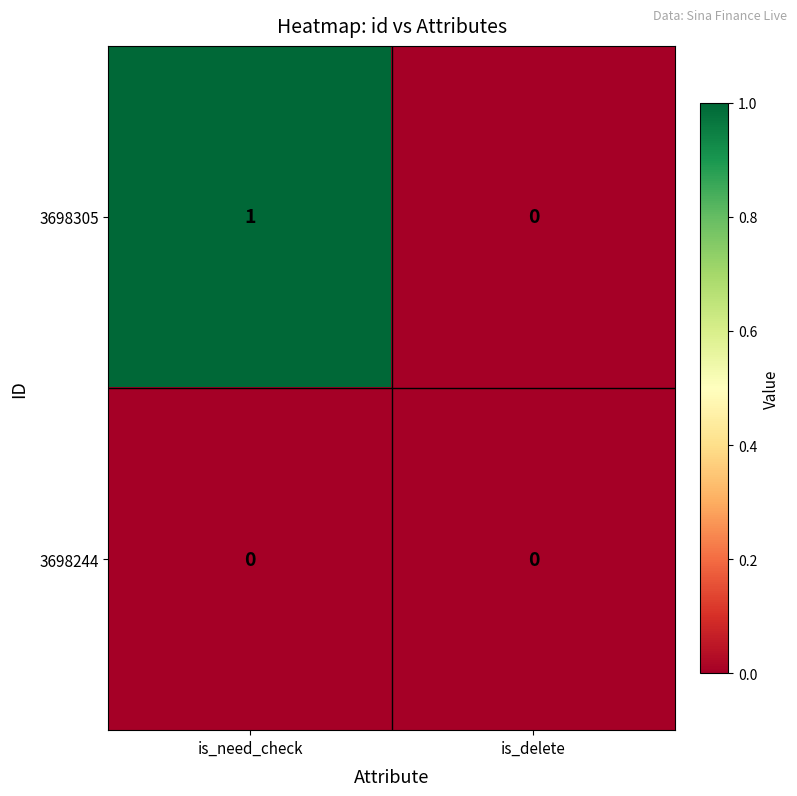

True or false: 3698244 has a value of 0 at is_need_check.

True